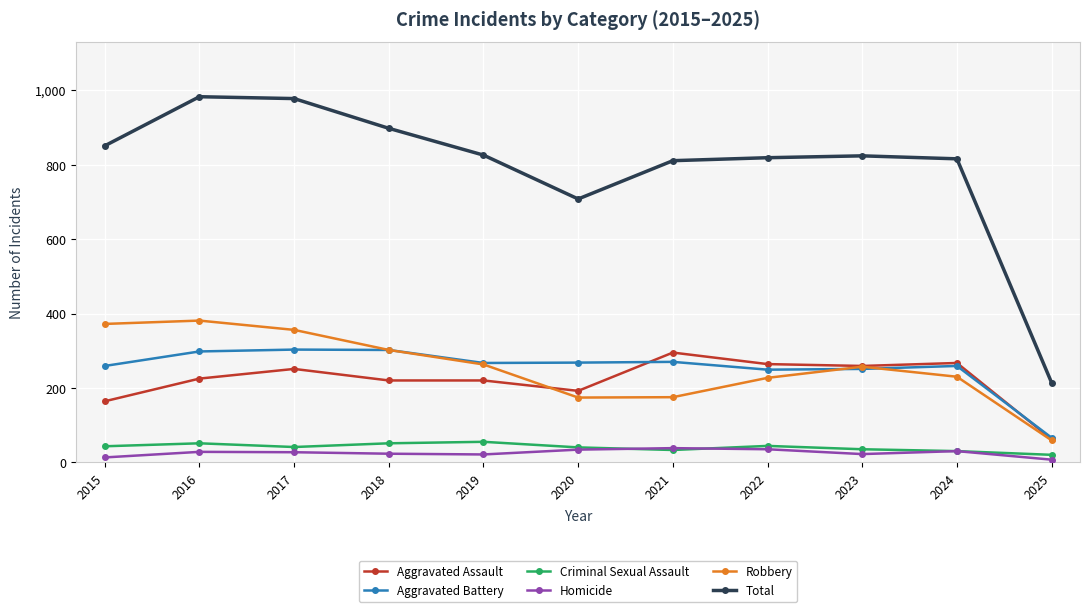

What is the value of the Aggravated Assault point at the 5th from the left?

220